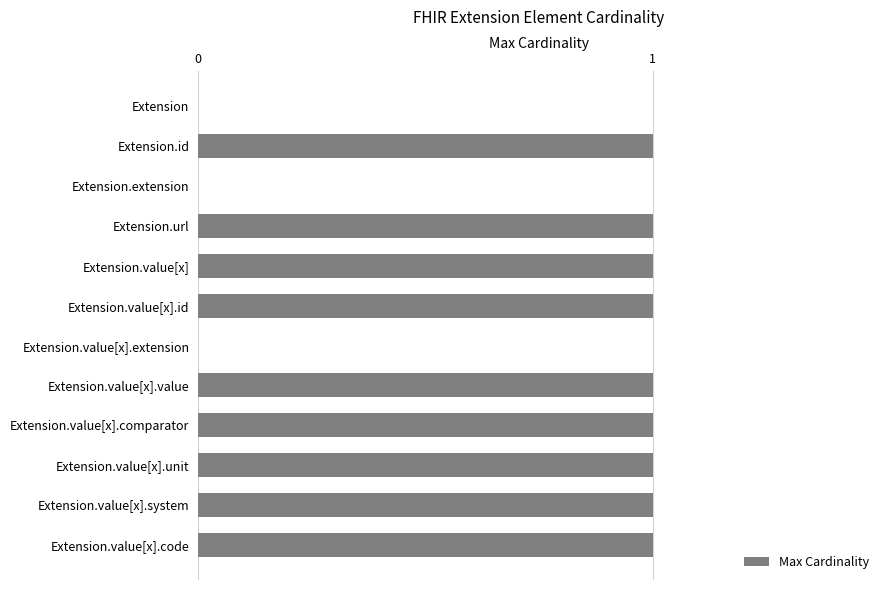

What is the change in value from Extension to Extension.value[x].id?

+1